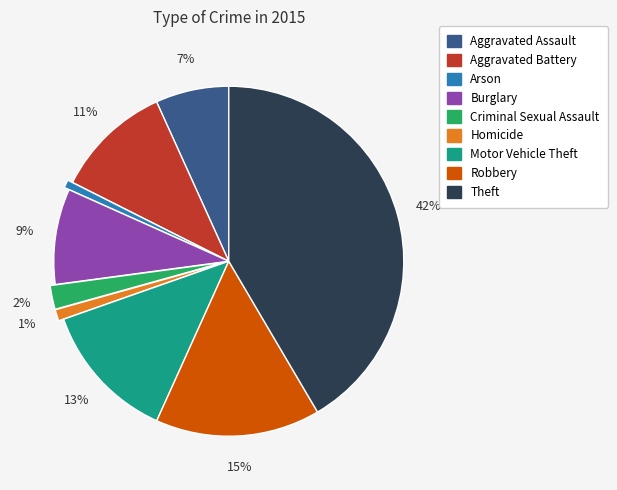

Is it true that Aggravated Battery is 11% of the pie?

True